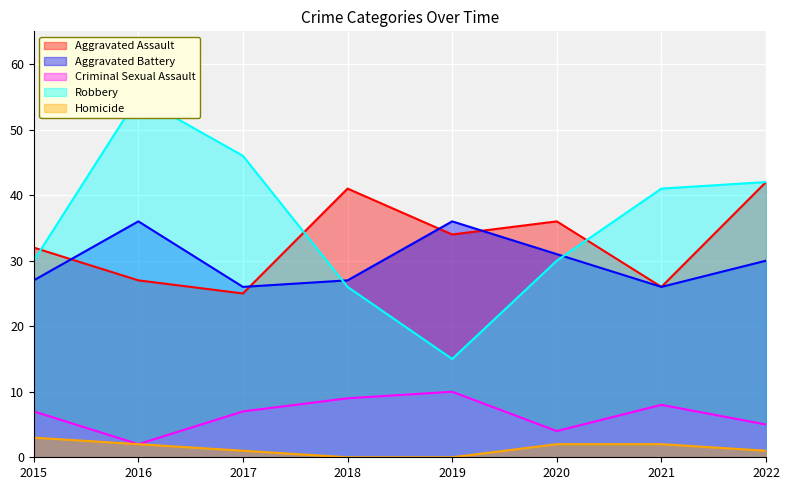

What is the average value of the Homicide series?

1